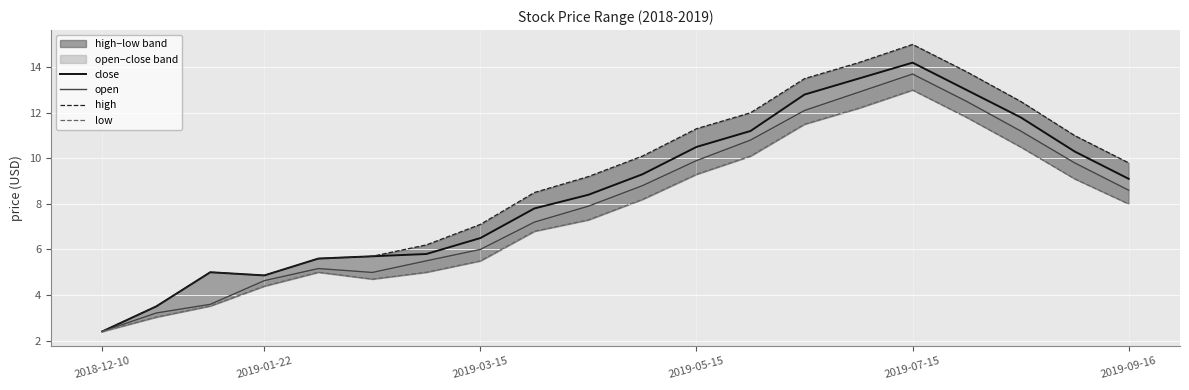

At which label does high reach its minimum?

2018-12-10